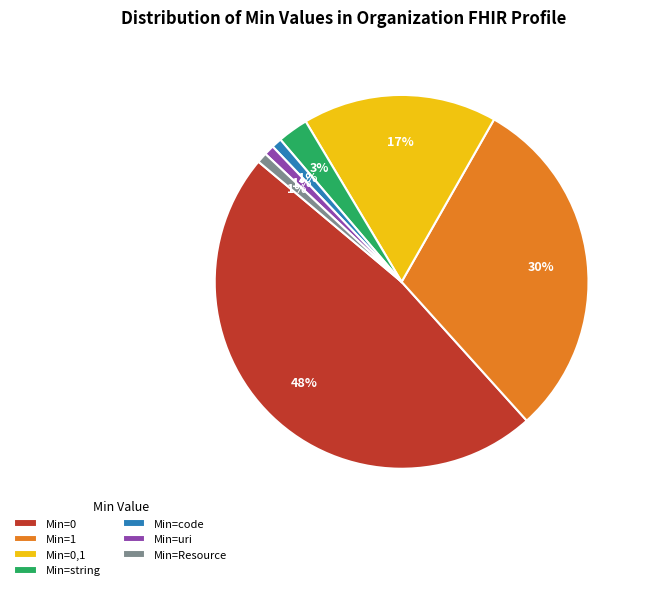

Is Min=1 the majority of the pie?

No